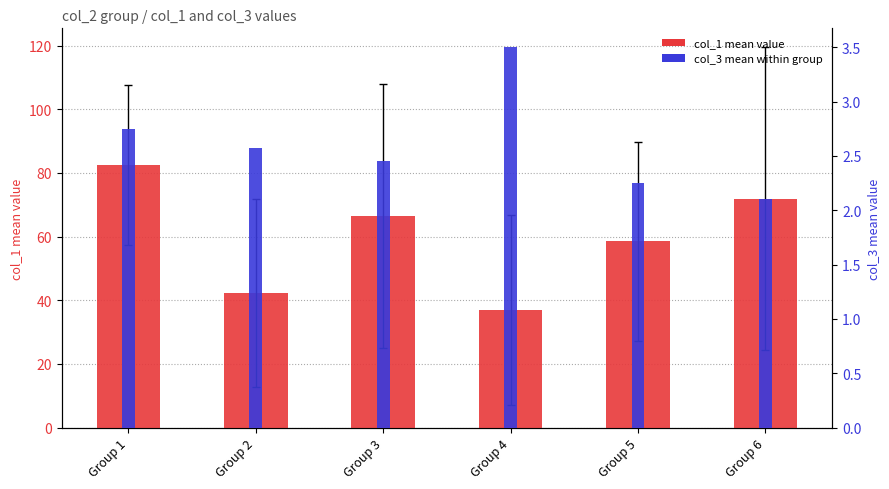

The value of col_3 mean at Group 5 is 2.2. True or false?

True